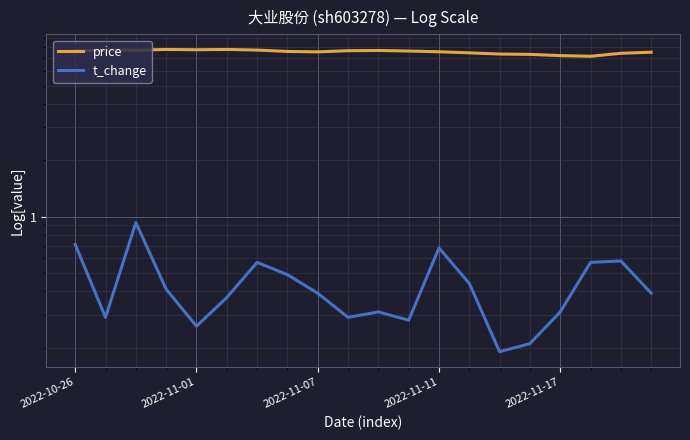

What is the average value of the price series?

7.6